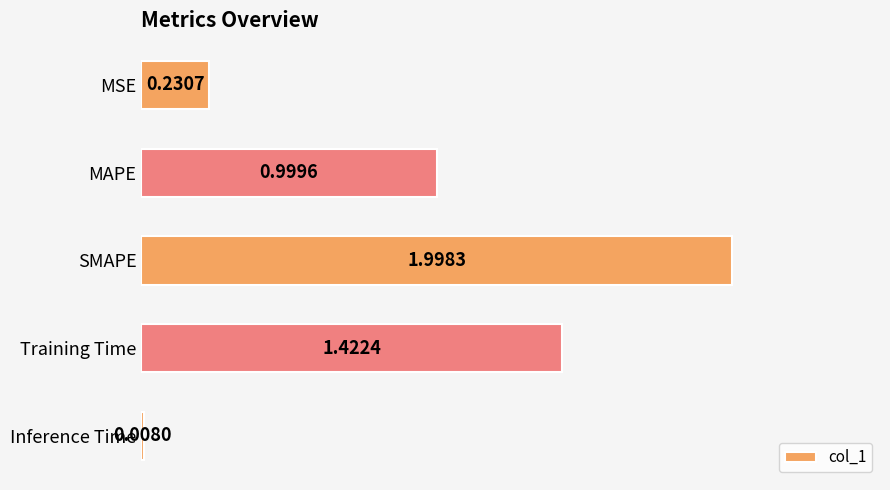

Which has a higher value, Training Time or SMAPE?

SMAPE